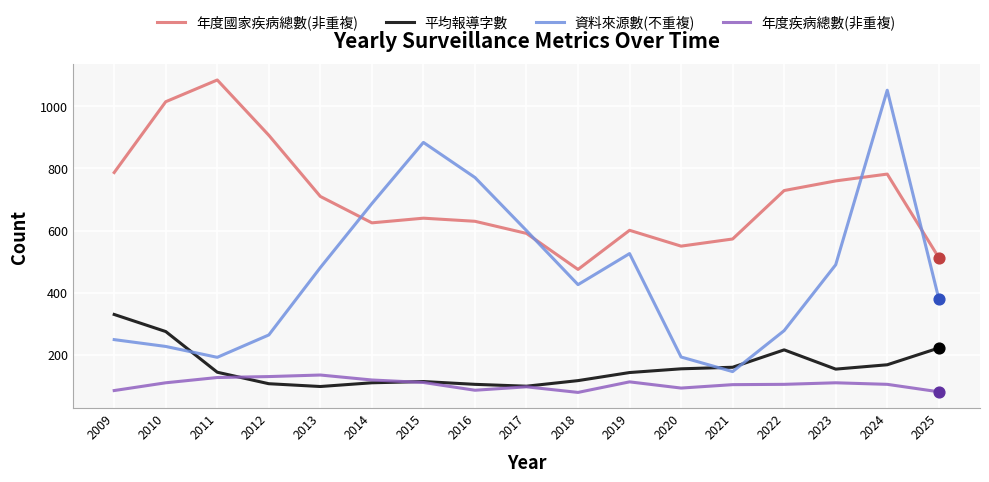

Which series changed the most between 2020 and 2023?

資料來源數(不重複)